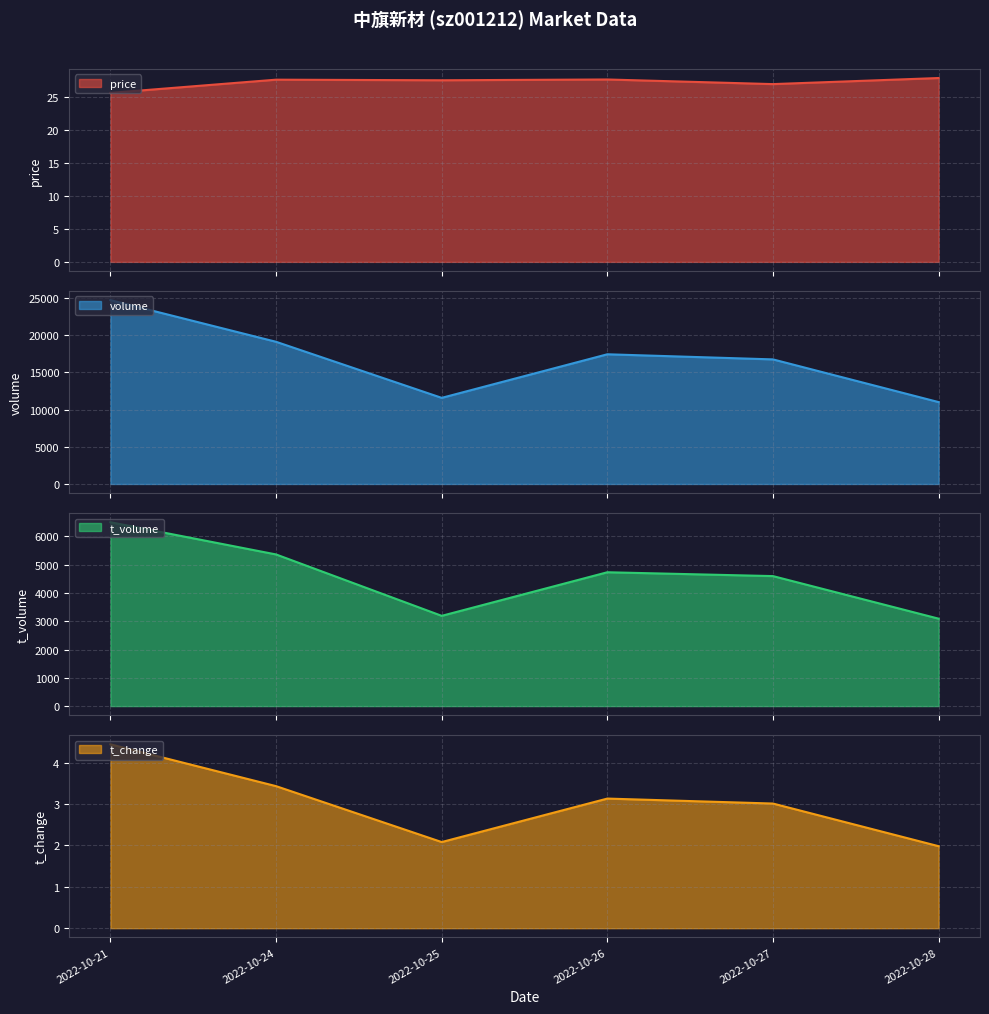

The value of volume line at 2022-10-26 is 17448.0. True or false?

True